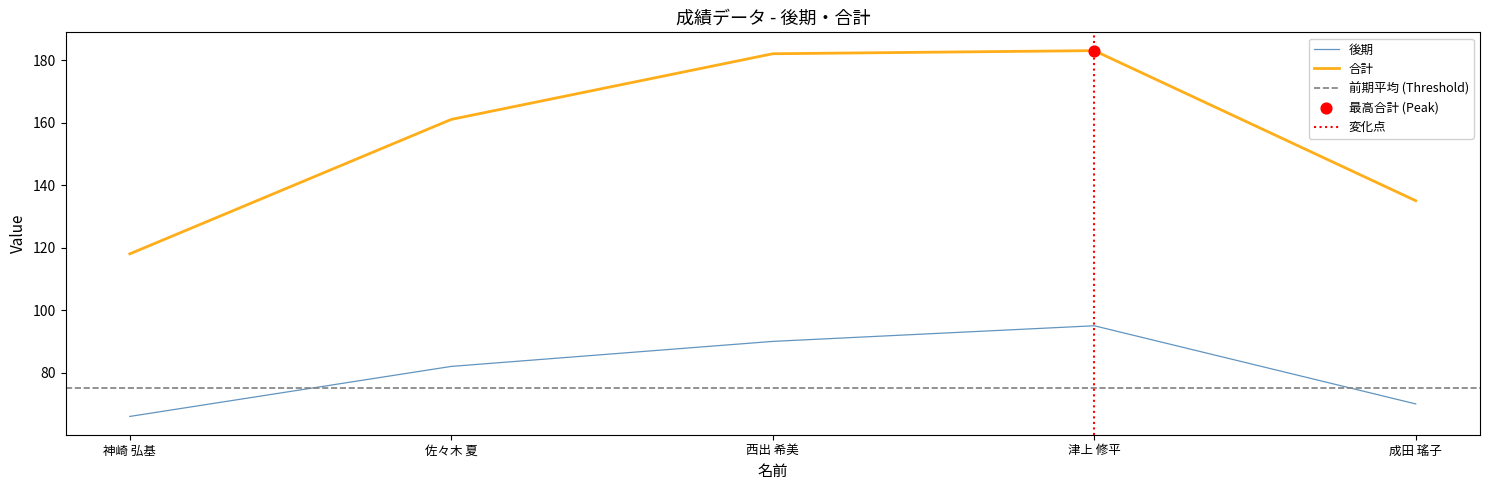

The value of 後期 at 津上 修平 is 140. True or false?

False